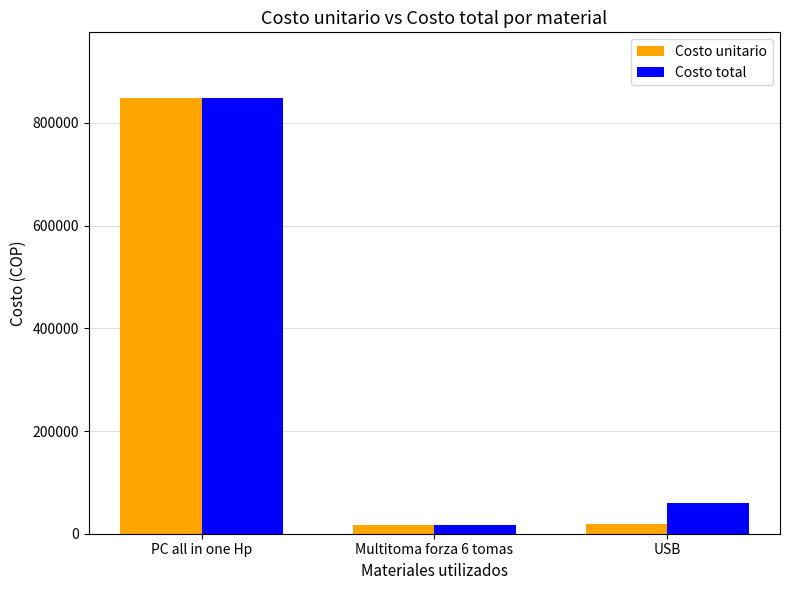

Does the chart contain stacked bars?

No